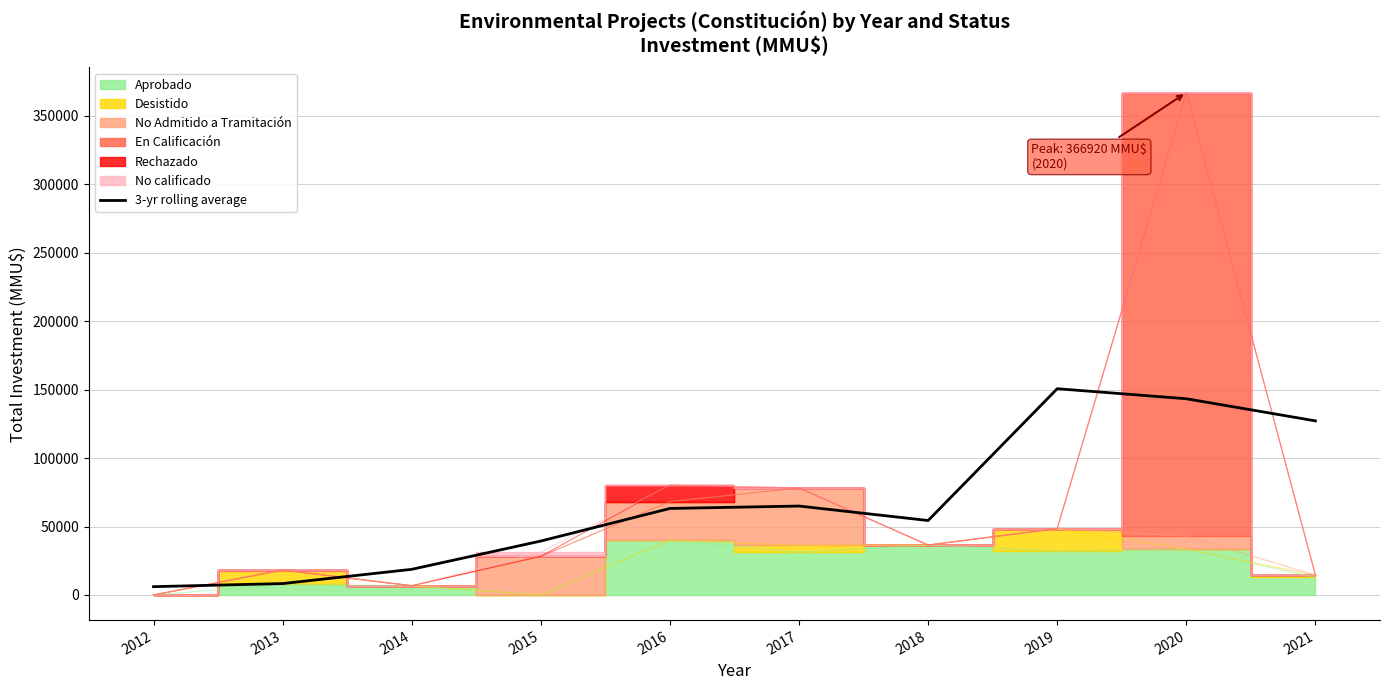

What is the change in value from 2014 to 2018?

+35646.7